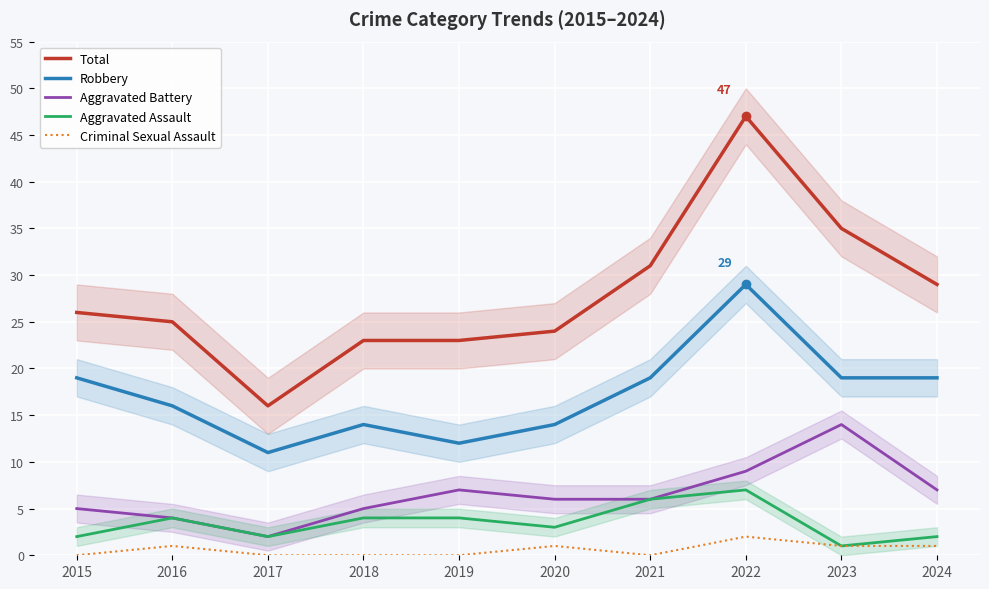

At how many categories does at least one series exceed 36?

1